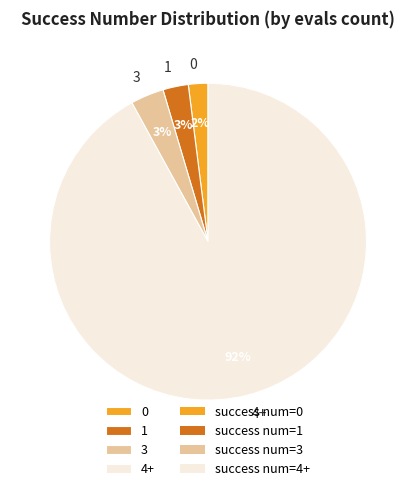

To the nearest percent, what is the average slice percentage?

25%